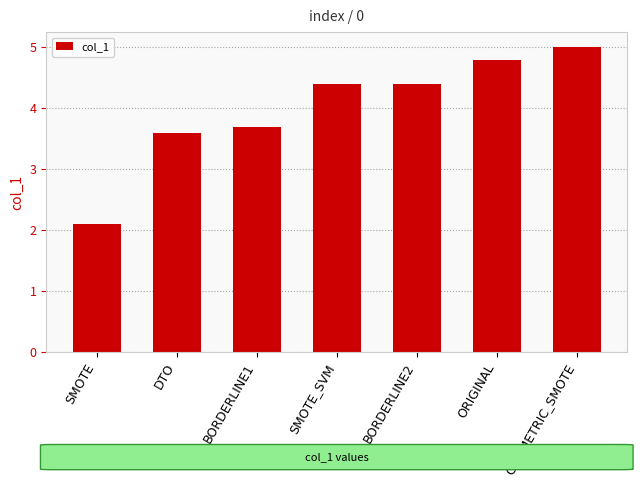

Reading right to left, what are all the values shown in this chart?

5.0	4.8	4.4	4.4	3.7	3.6	2.1